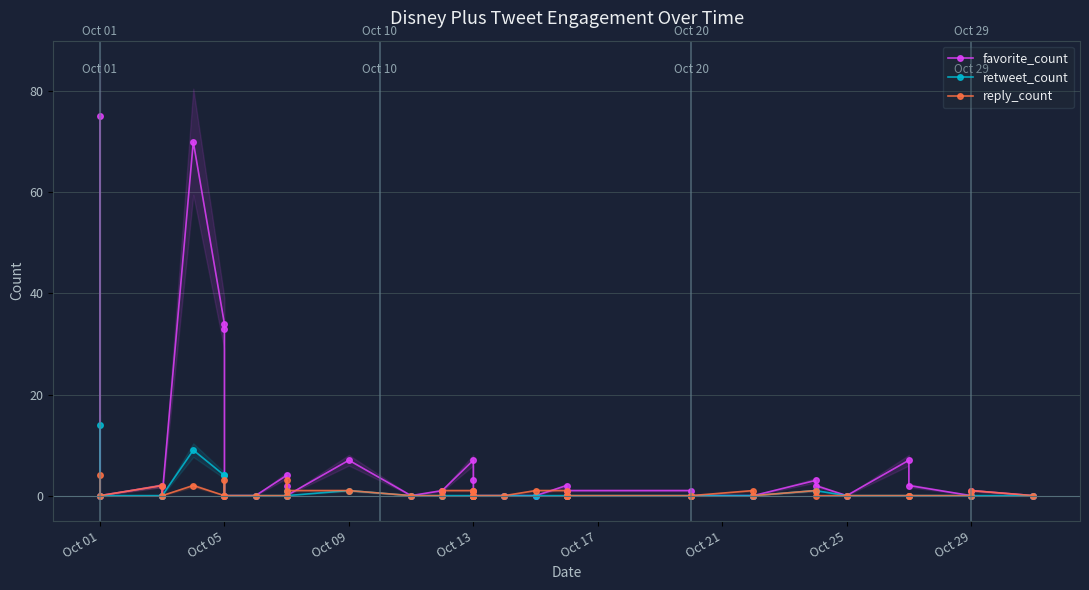

What is the difference between the maximum and minimum values in the retweet_count series?

14